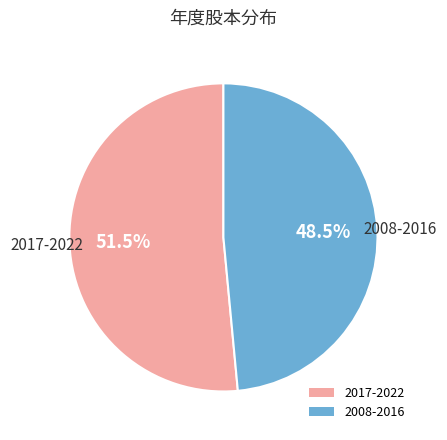

Rank the categories by value from lowest to highest.

2008-2016, 2017-2022